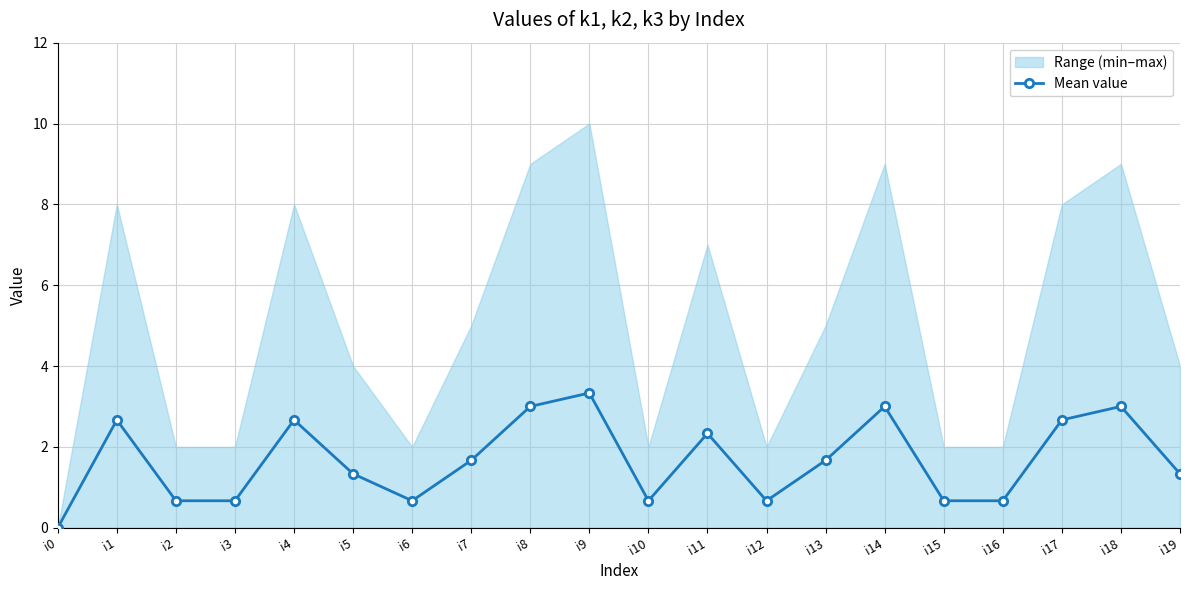

Reading left to right, transcribe all the data shown in this chart.

i0=0.0	i1=2.7	i2=0.7	i3=0.7	i4=2.7	i5=1.3	i6=0.7	i7=1.7	i8=3.0	i9=3.3	i10=0.7	i11=2.3	i12=0.7	i13=1.7	i14=3.0	i15=0.7	i16=0.7	i17=2.7	i18=3.0	i19=1.3